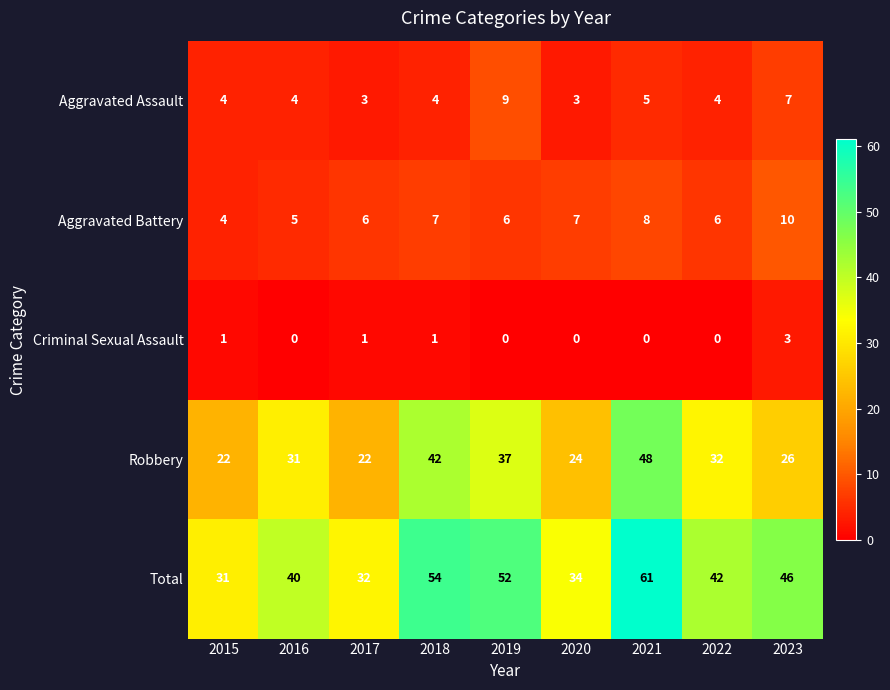

Read the Aggravated Battery value at 2022.

6